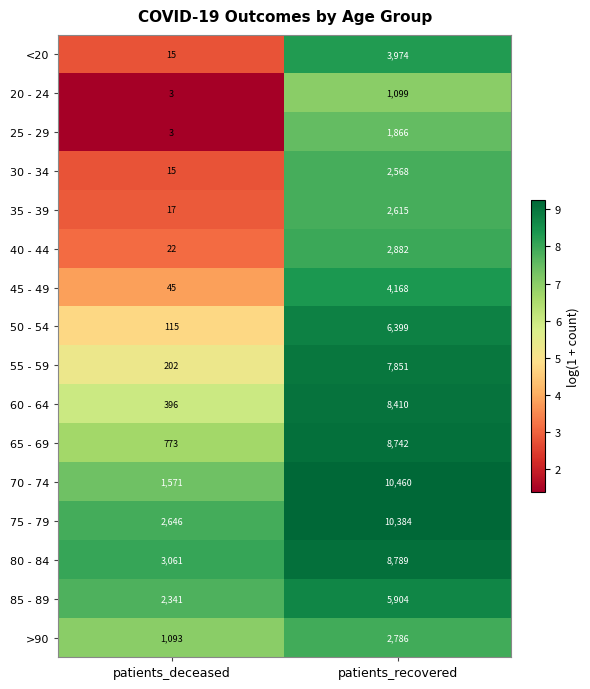

At which label is 55 - 59 closest to 4026?

patients_deceased